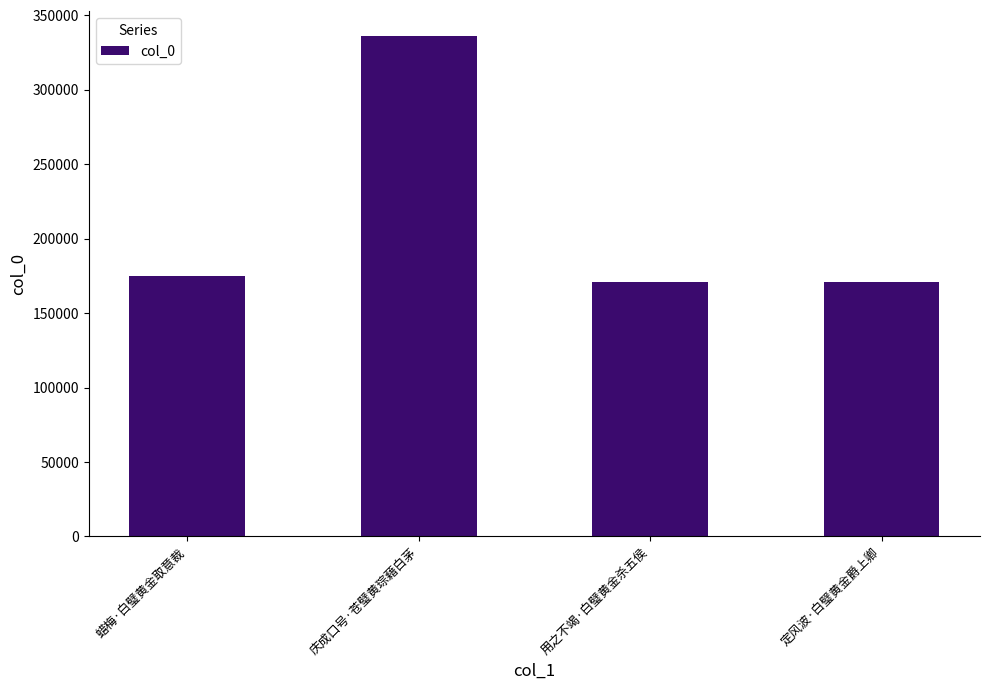

At which category does the chart reach its peak across all series?

庆成口号·苍璧黄琮藉白茅